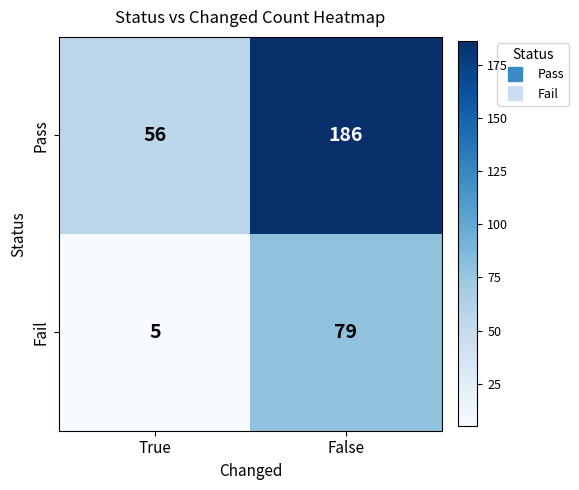

What is the sum of all Pass values?

242